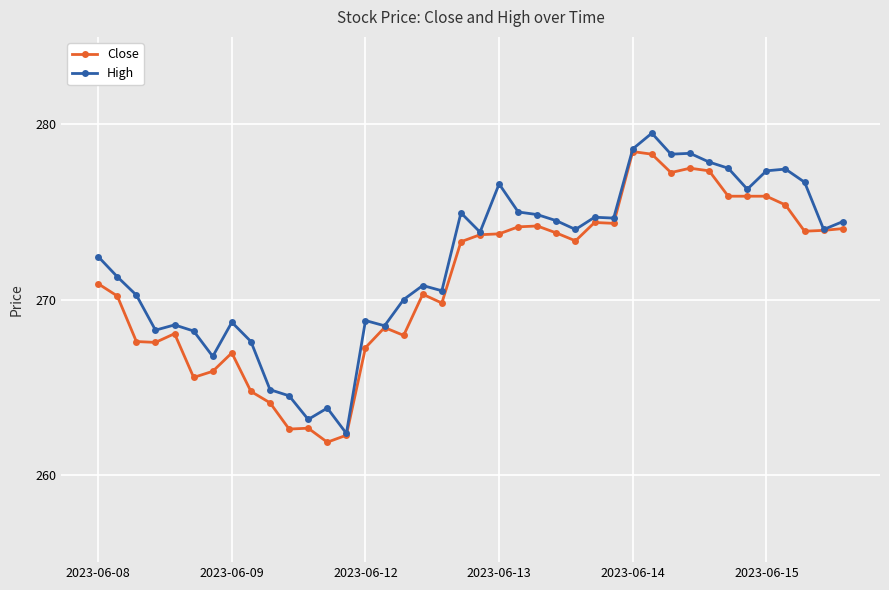

What is the greatest value displayed?

279.5